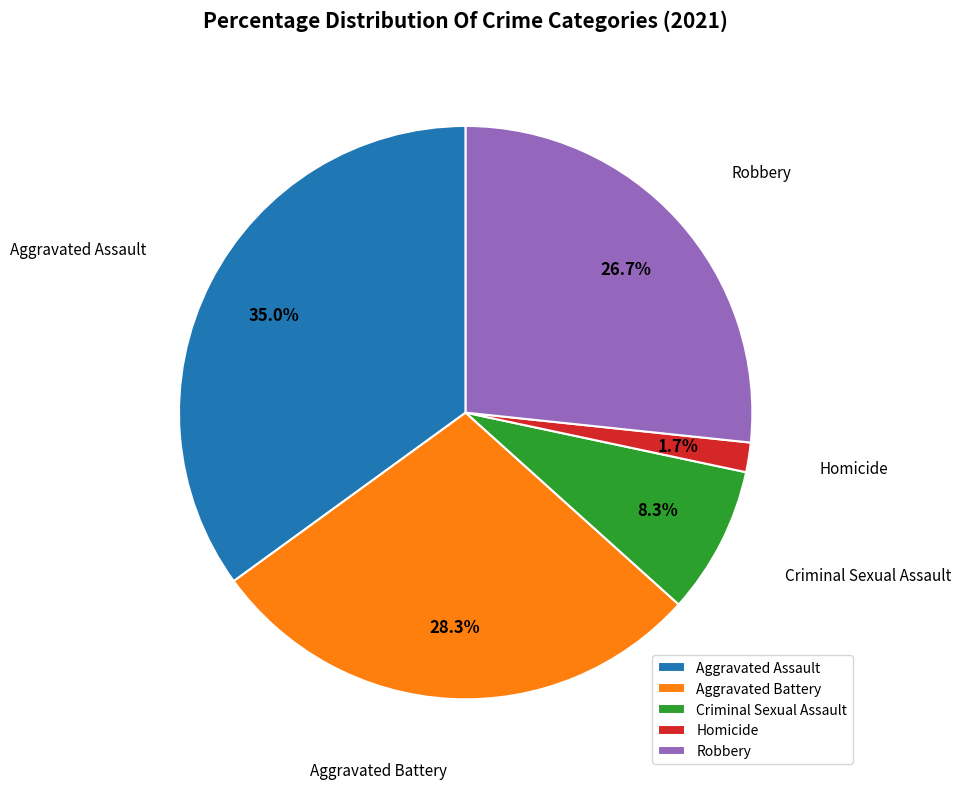

What is the smallest slice in the pie chart?

Homicide